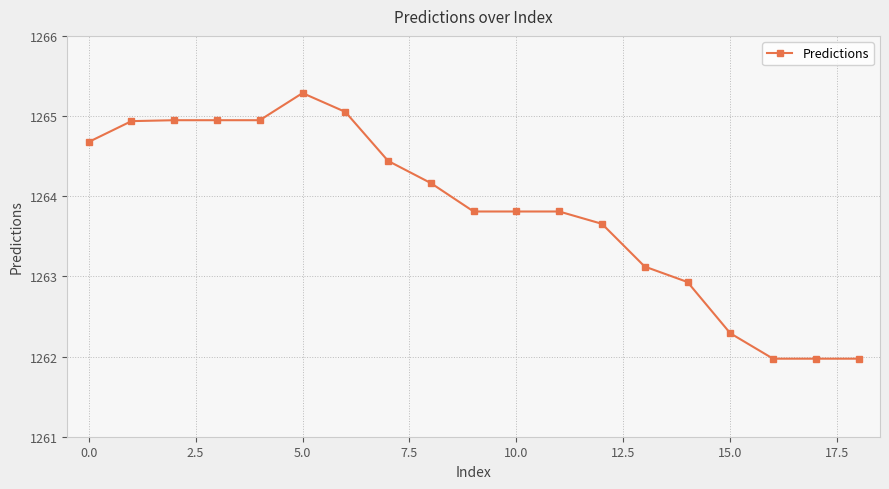

True or false: the data has more than 0 interior local peaks.

True